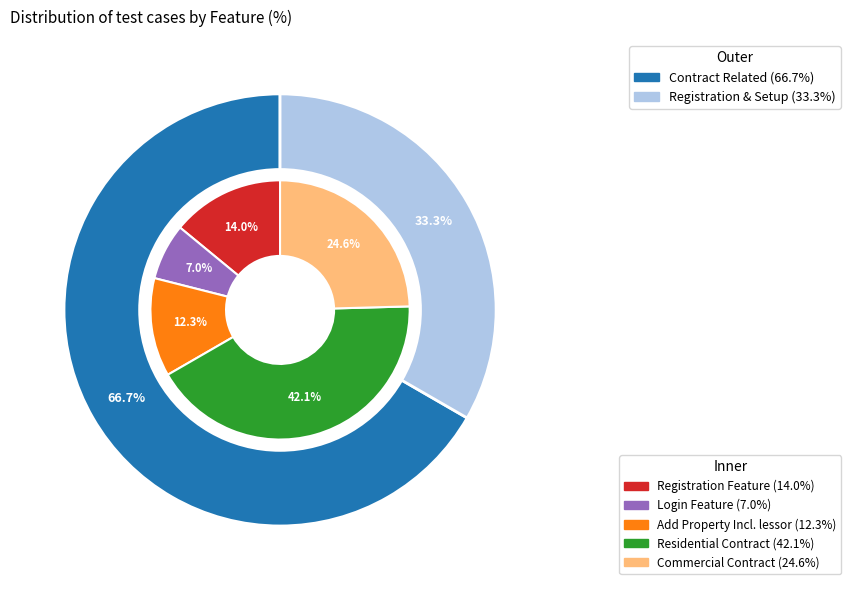

Is there a majority slice in this chart?

No